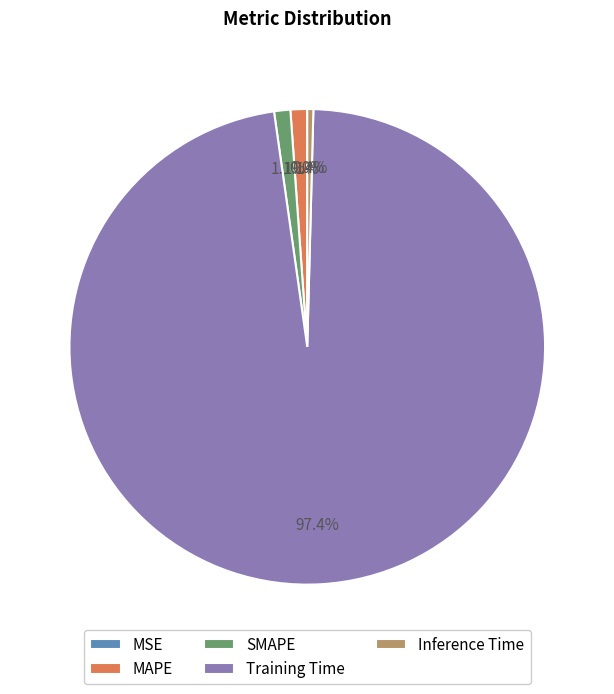

Does Training Time represent more than half of the total?

Yes